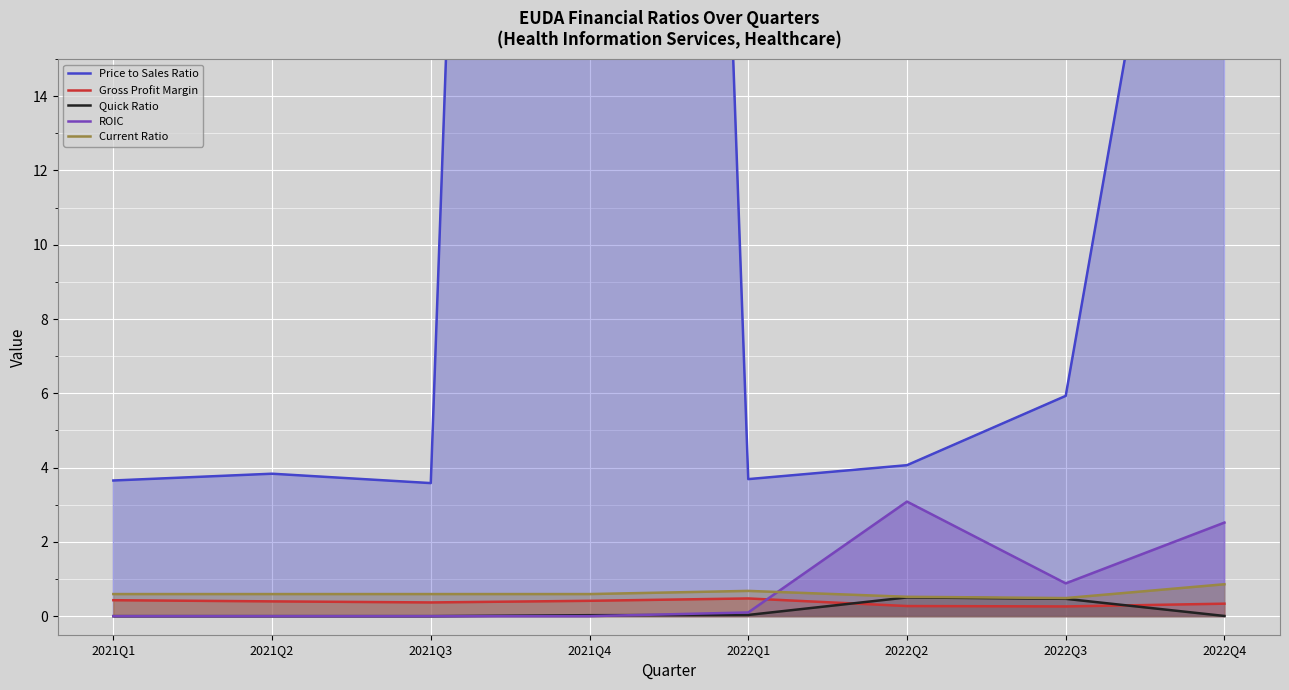

Reading right to left, what are all the values shown in this chart?

Price to Sales Ratio: 30.3	5.9	4.1	3.7	123.2	3.6	3.8	3.7
Gross Profit Margin: 0.3	0.3	0.3	0.5	0.4	0.4	0.4	0.4
Quick Ratio: 0.0	0.5	0.5	0.0	0.0	0.0	0.0	0.0
ROIC: 2.5	0.9	3.1	0.1	0.0	0.0	0.0	0.0
Current Ratio: 0.9	0.5	0.5	0.7	0.6	0.6	0.6	0.6